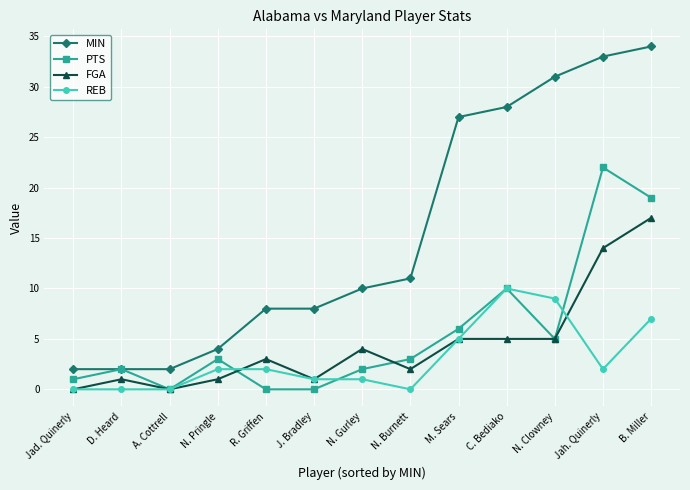

What position from the right is R. Griffen?

9